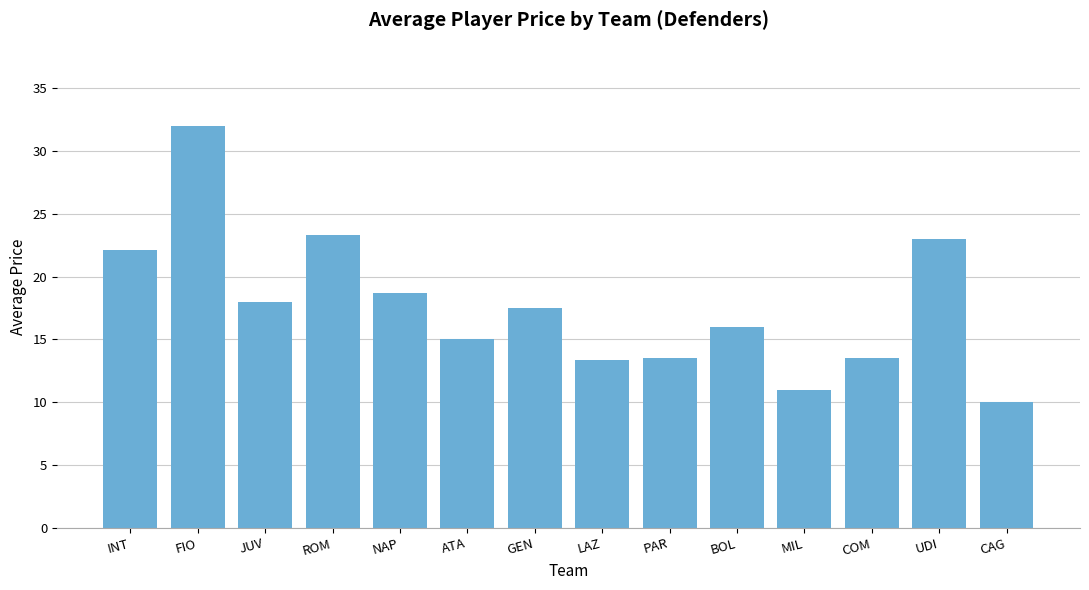

What is the maximum value shown in the chart?

32.0